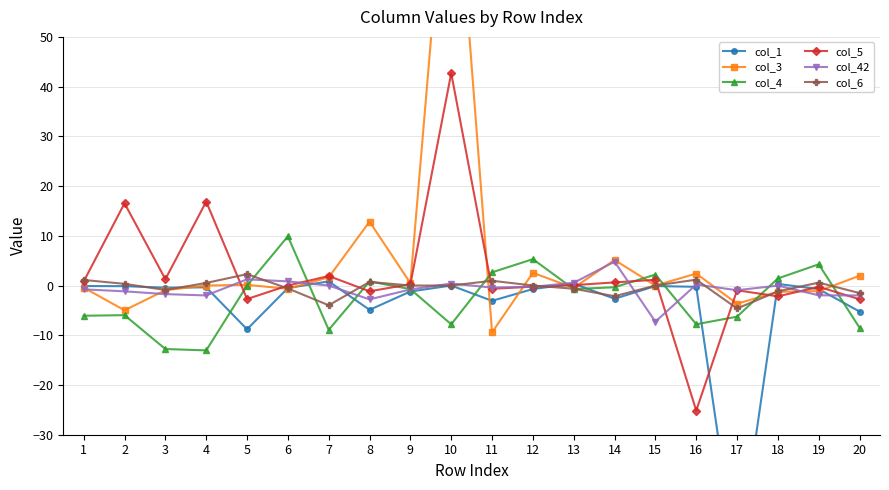

Which series has the widest spread of values?

col_3